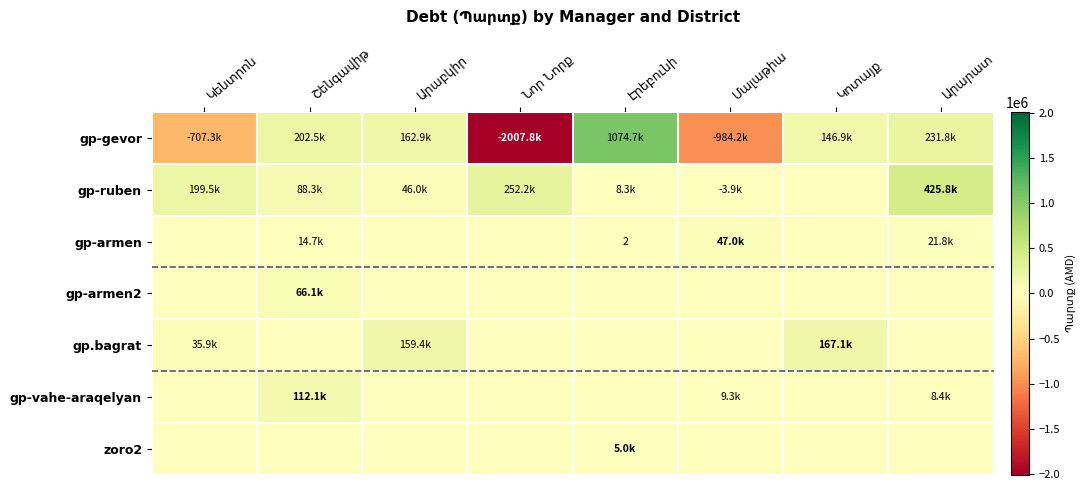

What is the minimum value for gp-gevor?

-2007784.8